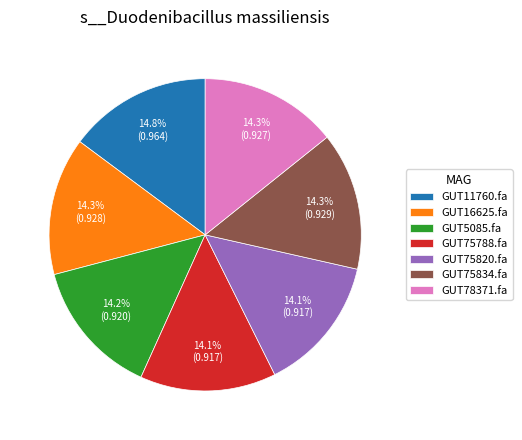

How much of the chart is everything except GUT75788.fa?

85.9%